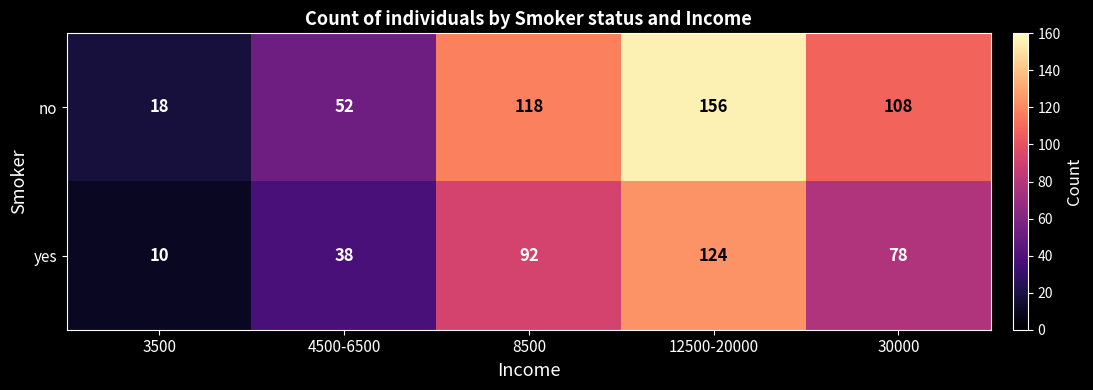

Rank the series at 30000 from lowest to highest value.

yes, no